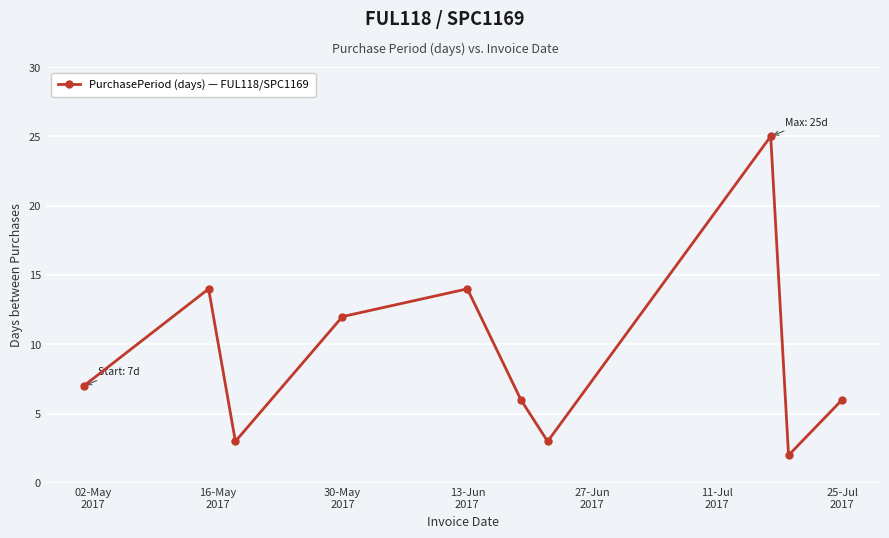

What is the difference between the second highest and minimum values?

12